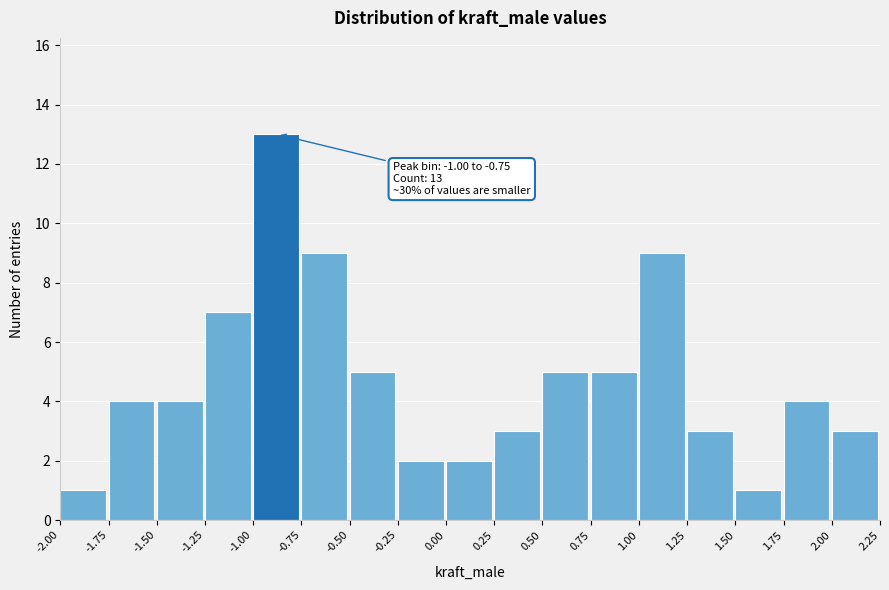

Over which range of the x-axis is the bar tallest?

-1.00 to -0.75